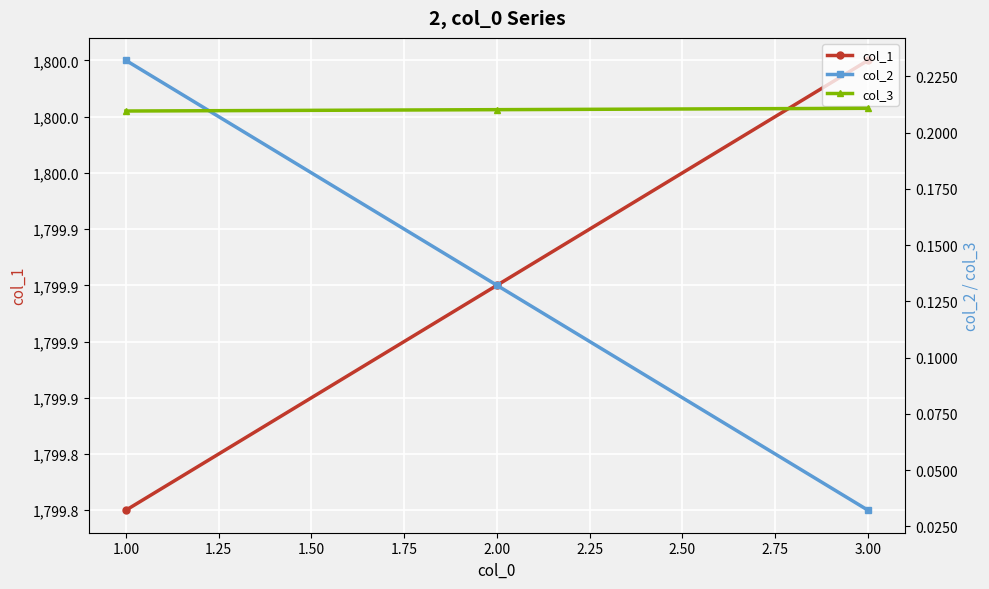

What is the value of the col_3 point at the 2nd from the left?

0.2